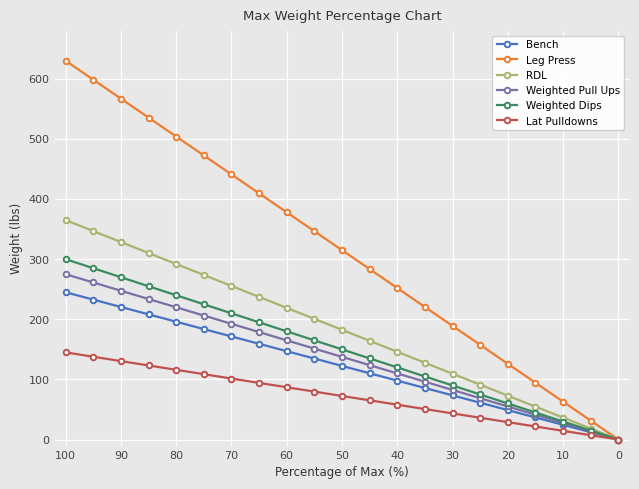

Is this an area chart (filled region under the line)?

No